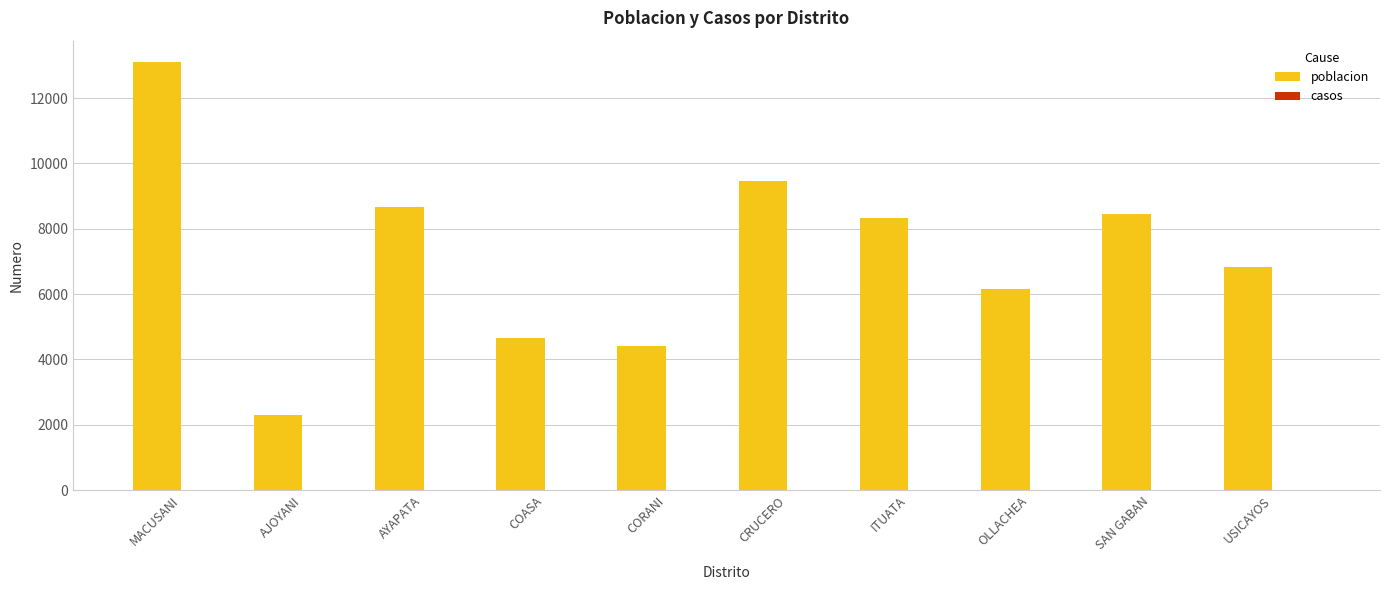

What is the label of the 8th bar from the left?

OLLACHEA